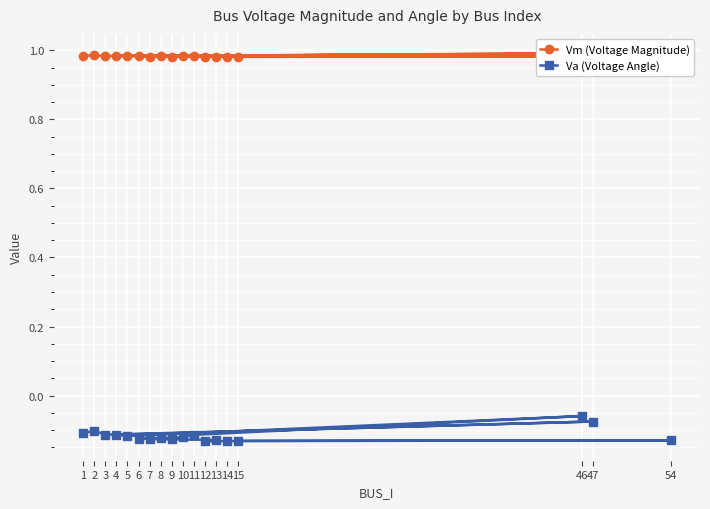

Which category has the lowest value across all series?

12